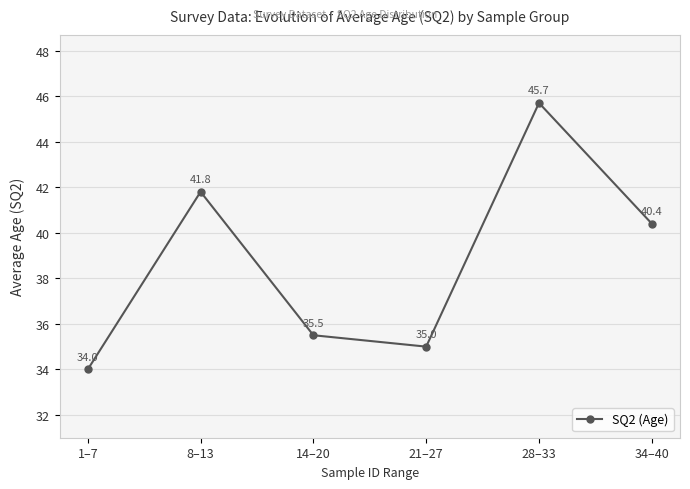

What is the difference between the maximum and minimum values?

11.7